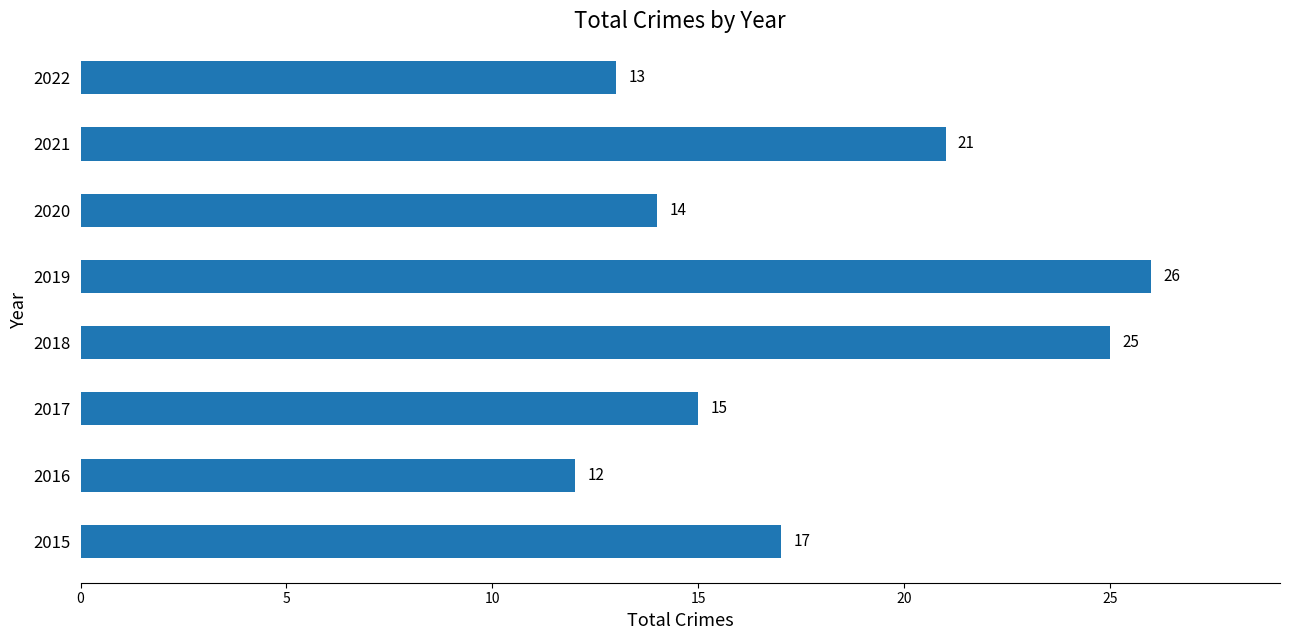

Read the value at 2020, to the nearest 5.

15